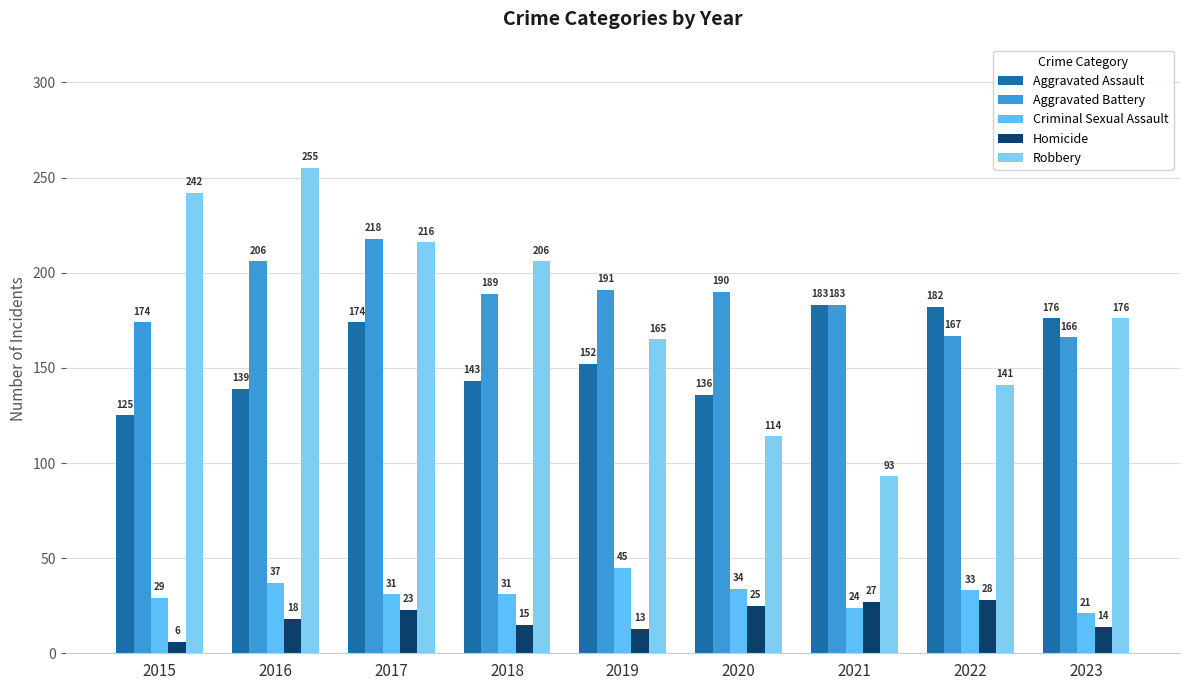

At which label does Aggravated Assault reach its peak?

2021